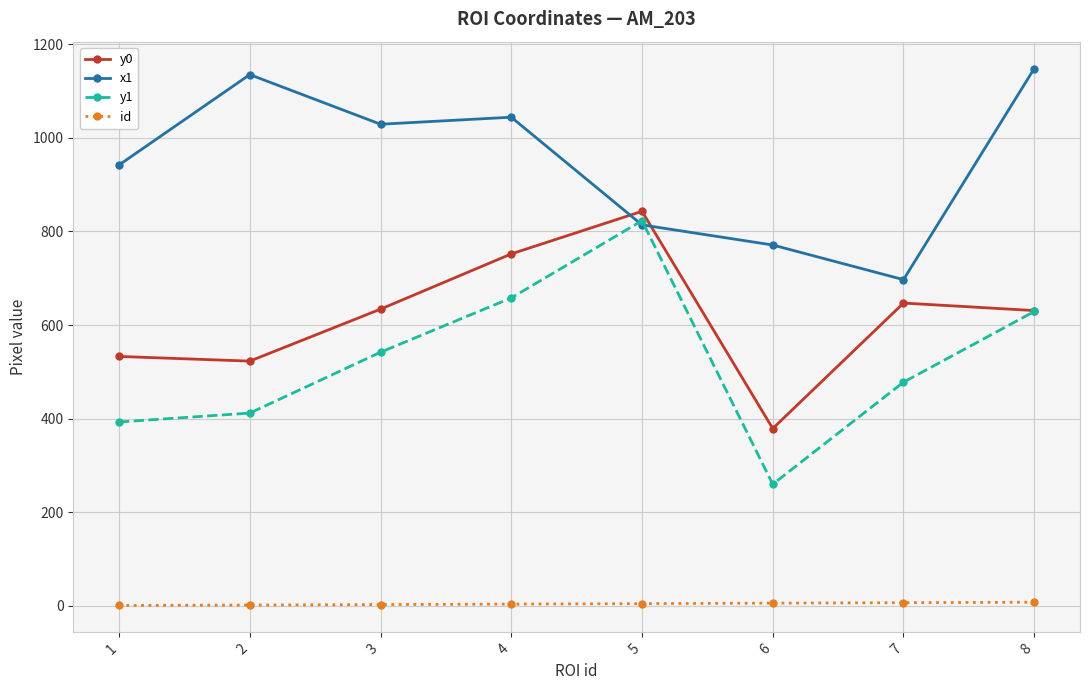

Is it true that y0 equals 533 at 1?

True